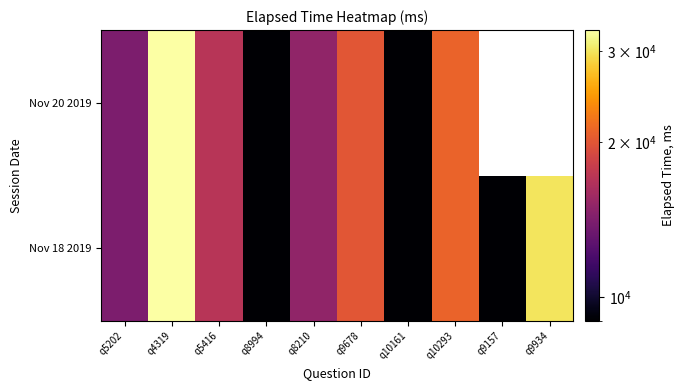

Which series has the largest range (max minus min)?

Nov 18 2019